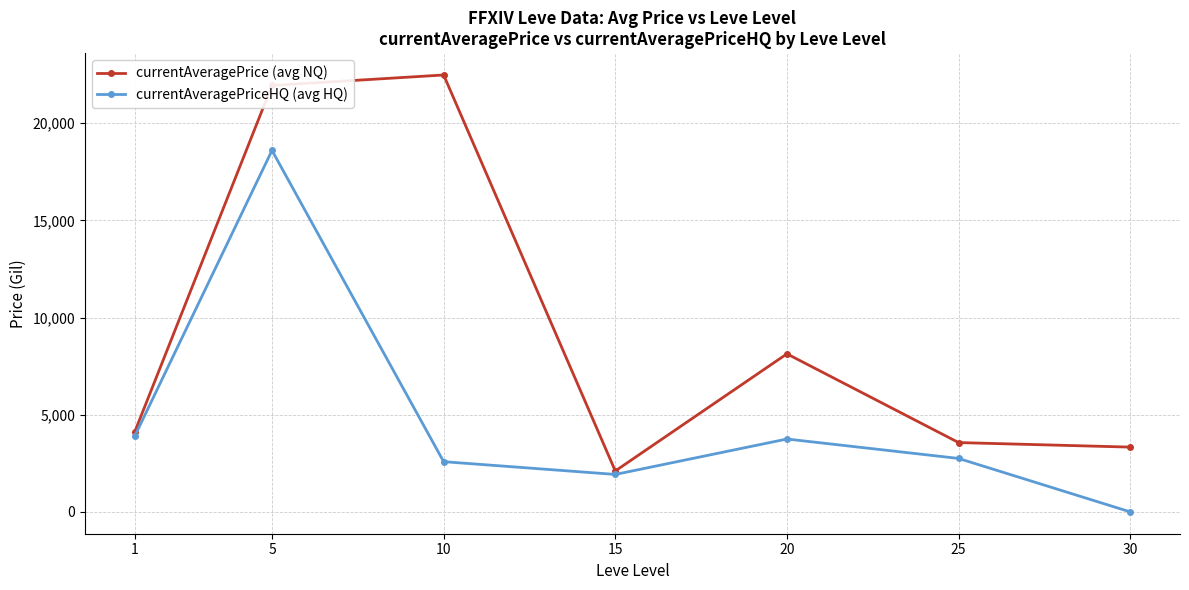

Which series has the largest total across all categories?

currentAveragePrice (avg NQ)